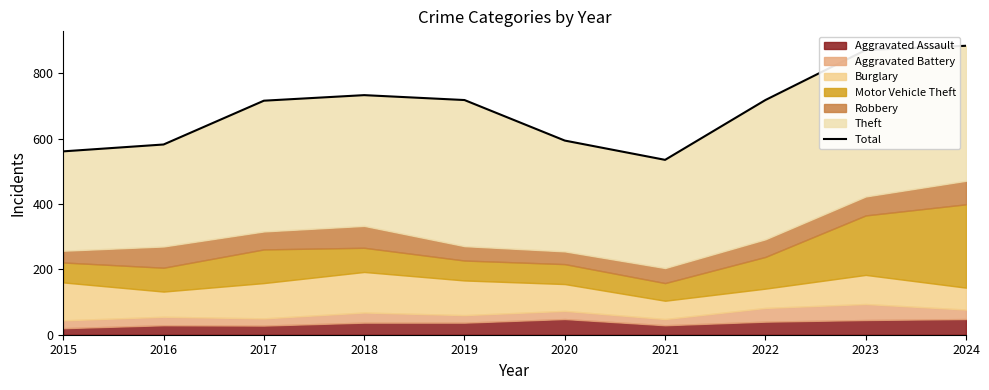

How many lines are shown in the chart?

1